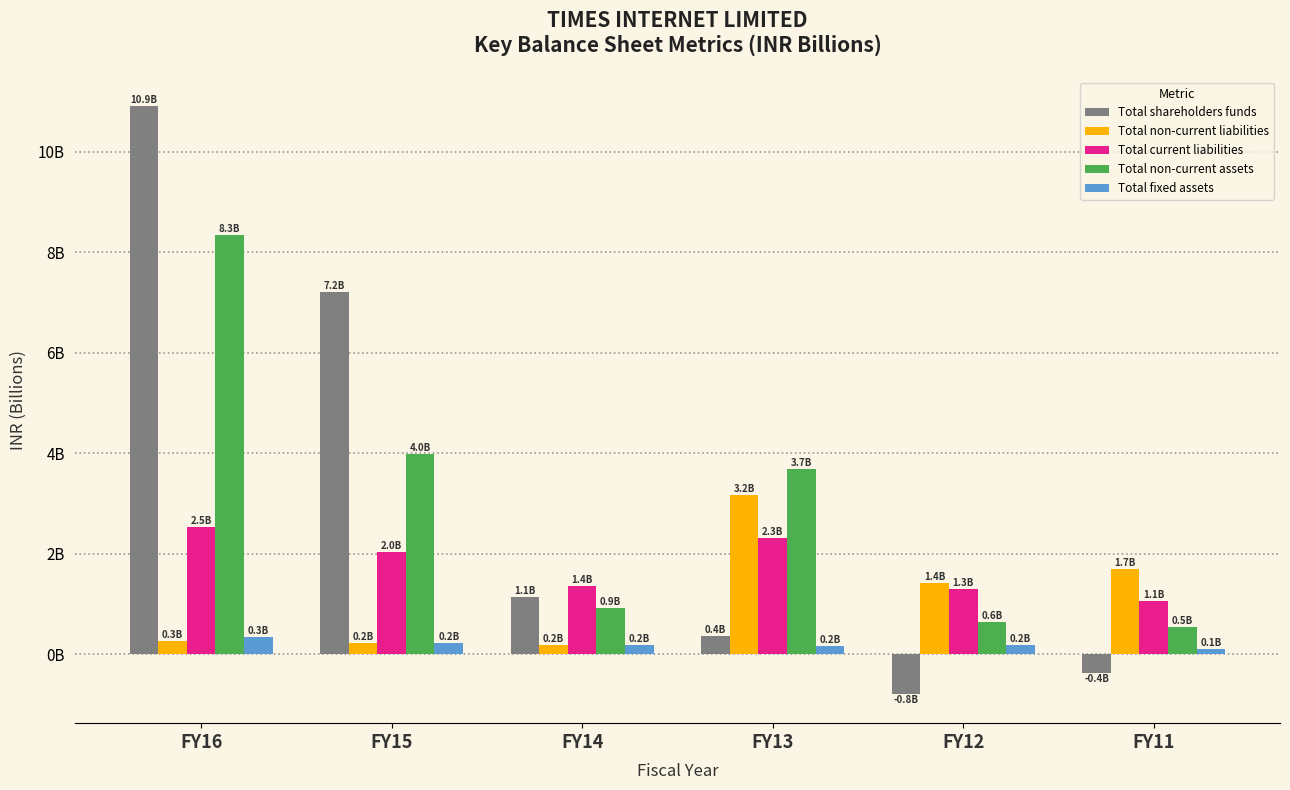

What is the smallest value displayed?

-0.8